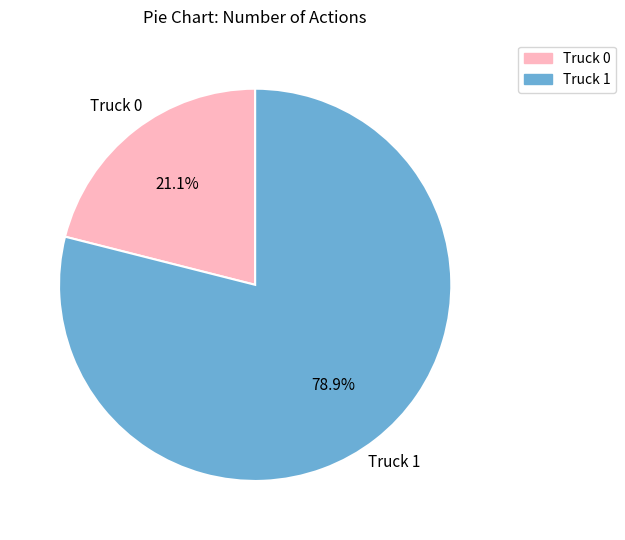

To the nearest percent, what portion does Truck 0 represent?

21%